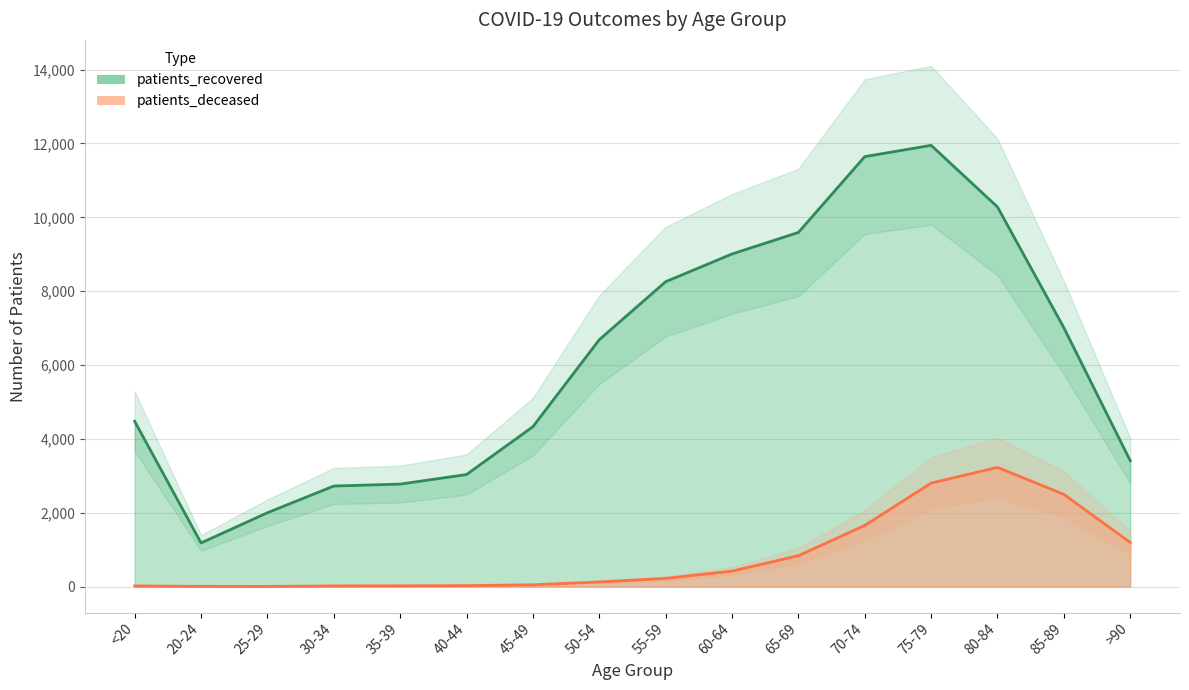

Which category has the lowest value in the patients_recovered series?

20-24